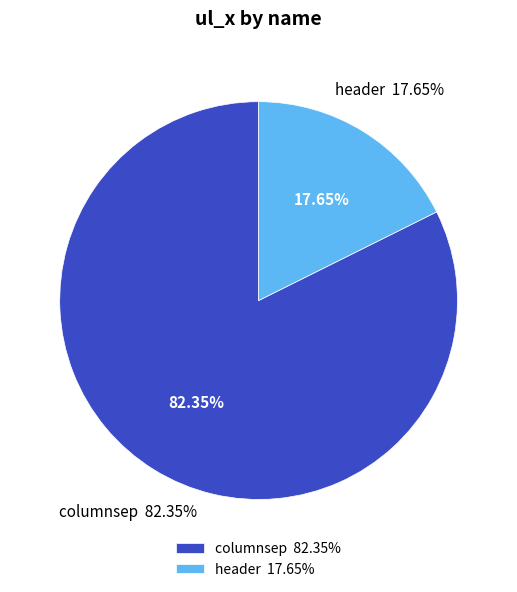

To the nearest percent, what portion does header represent?

18%